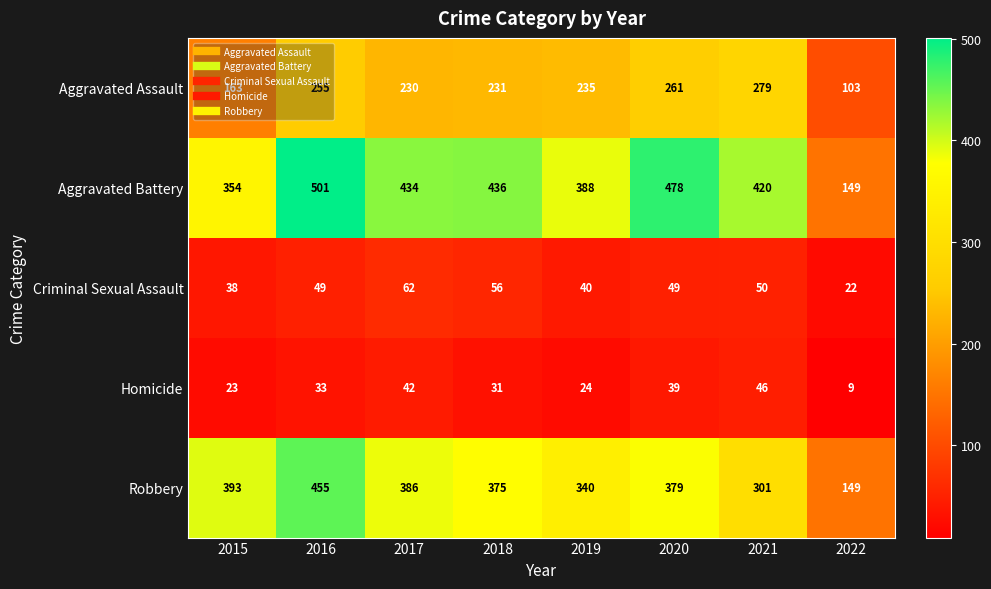

Which series has the widest spread of values?

Aggravated Battery